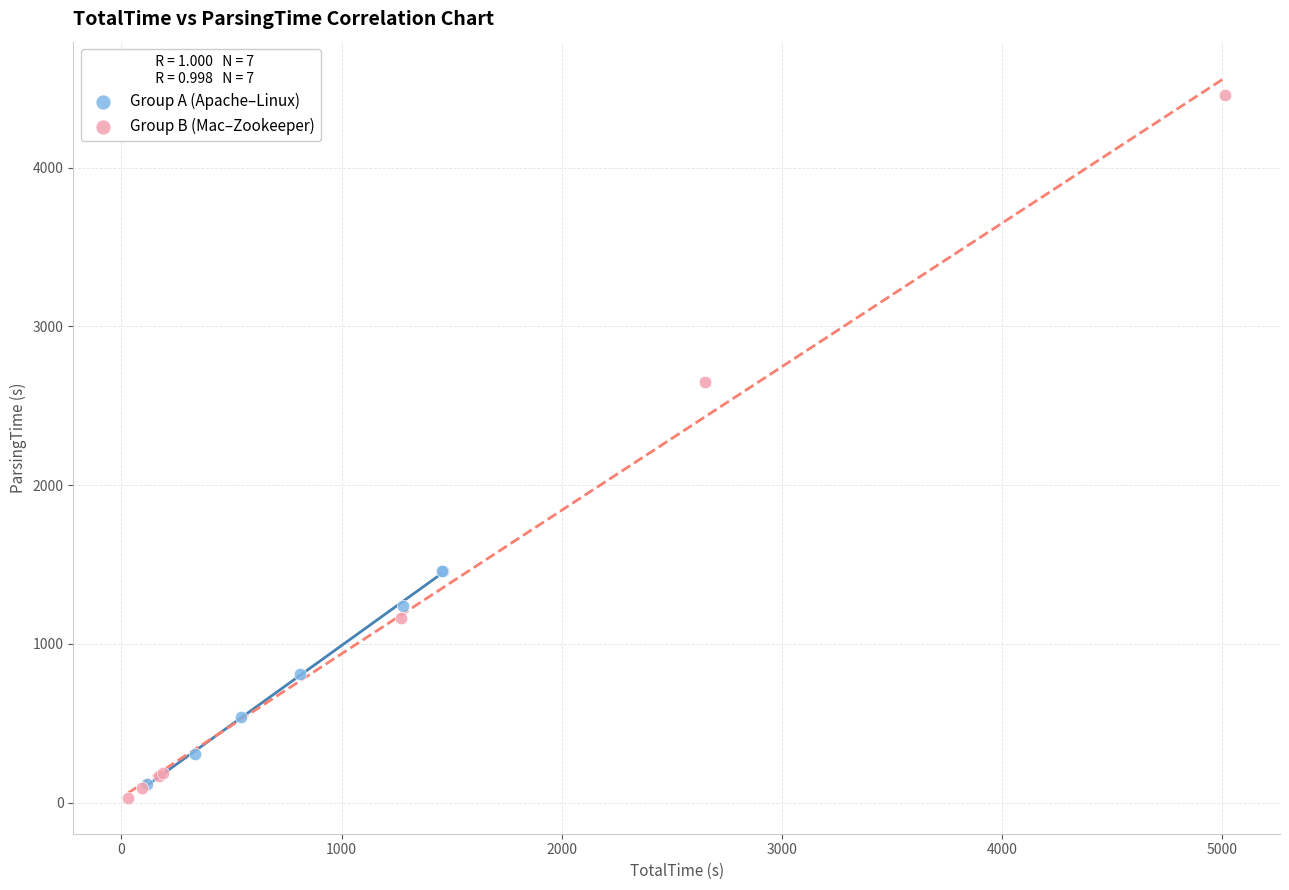

Which series reaches the maximum Y coordinate?

Group B (Mac–Zookeeper)